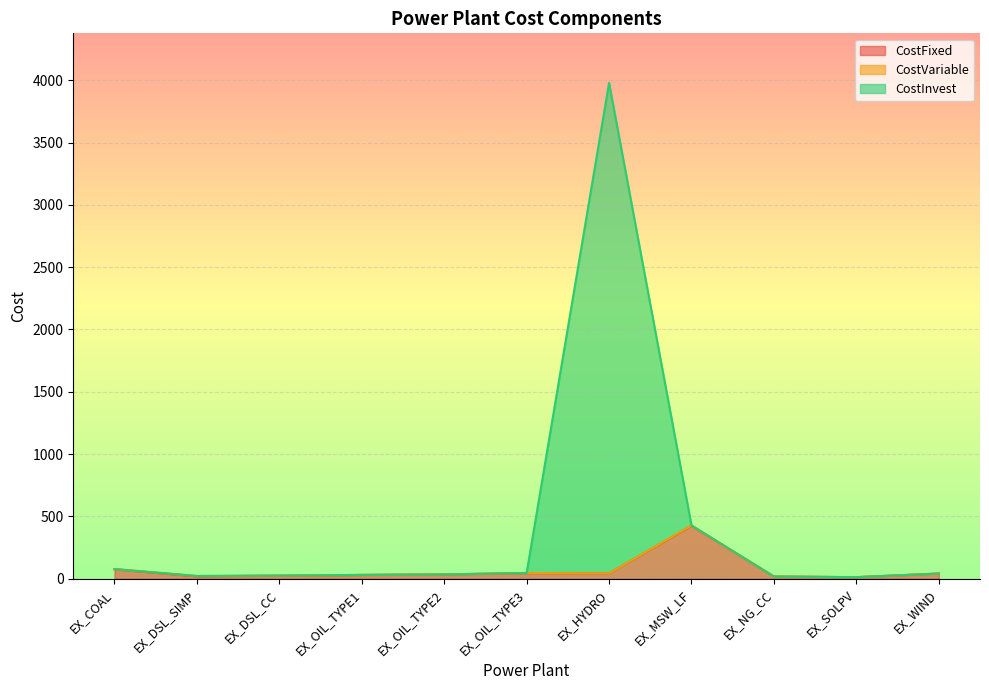

At which category is the sum across all series the highest?

EX_HYDRO